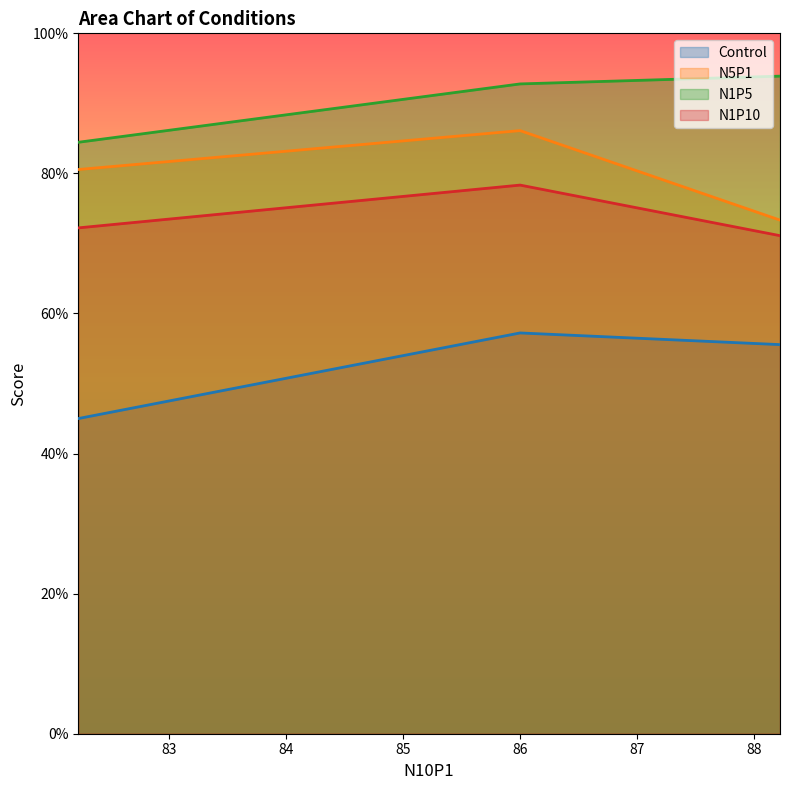

What is the sum of the N1P10 values at 0 and 2?

143.3